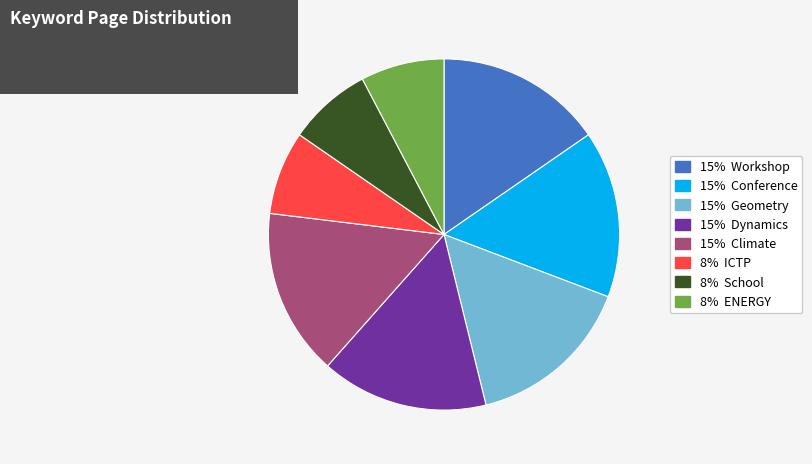

Count the number of slices in the pie.

8